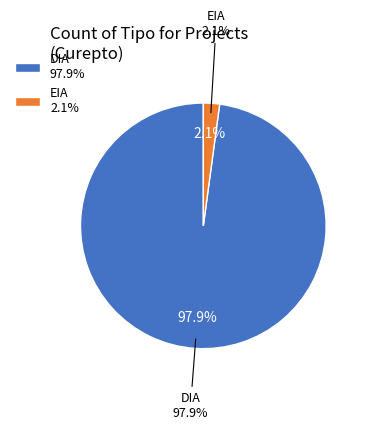

Is it true that DIA is 99% of the pie?

False